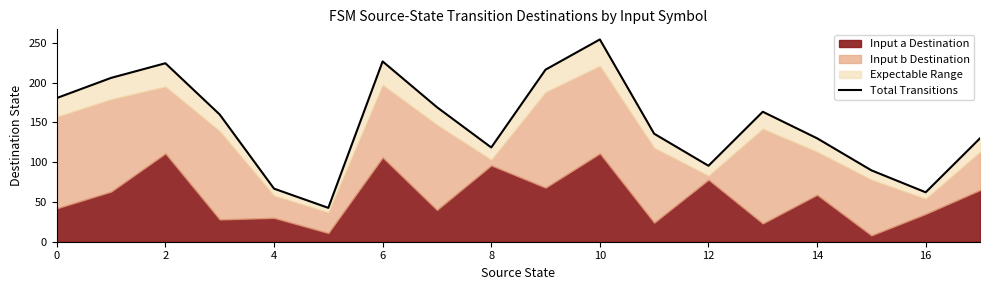

True or false: the data has more than 1 interior local peaks.

True